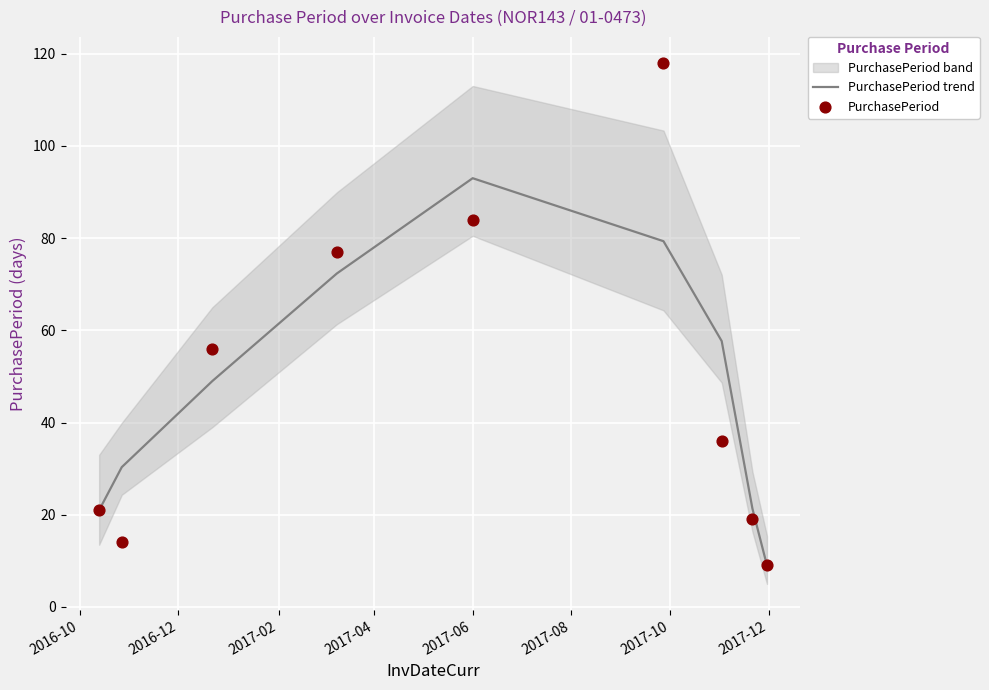

At how many categories does at least one series exceed 35?

5